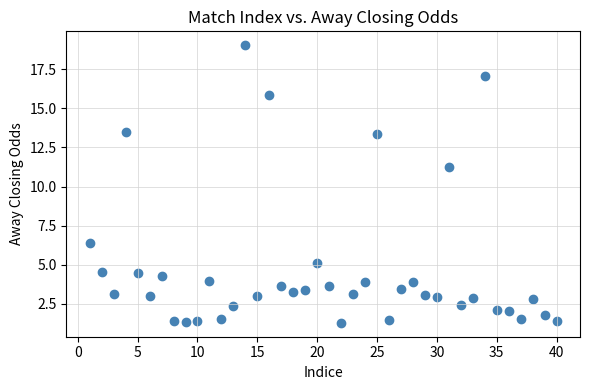

What Y value in the scatter plot is closest to 10?

11.3